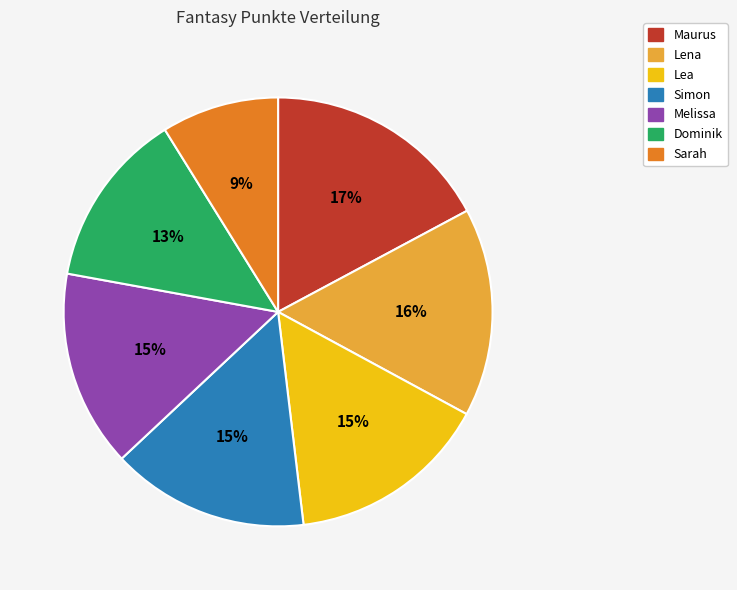

Which slice is the largest?

Maurus